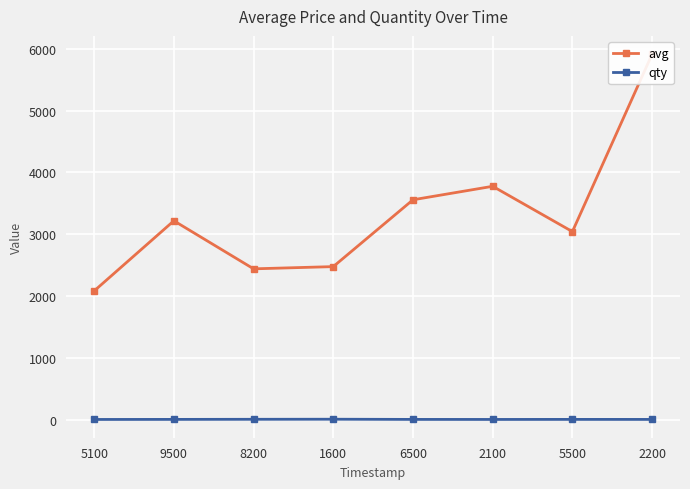

At how many categories does at least one series exceed 5426?

1